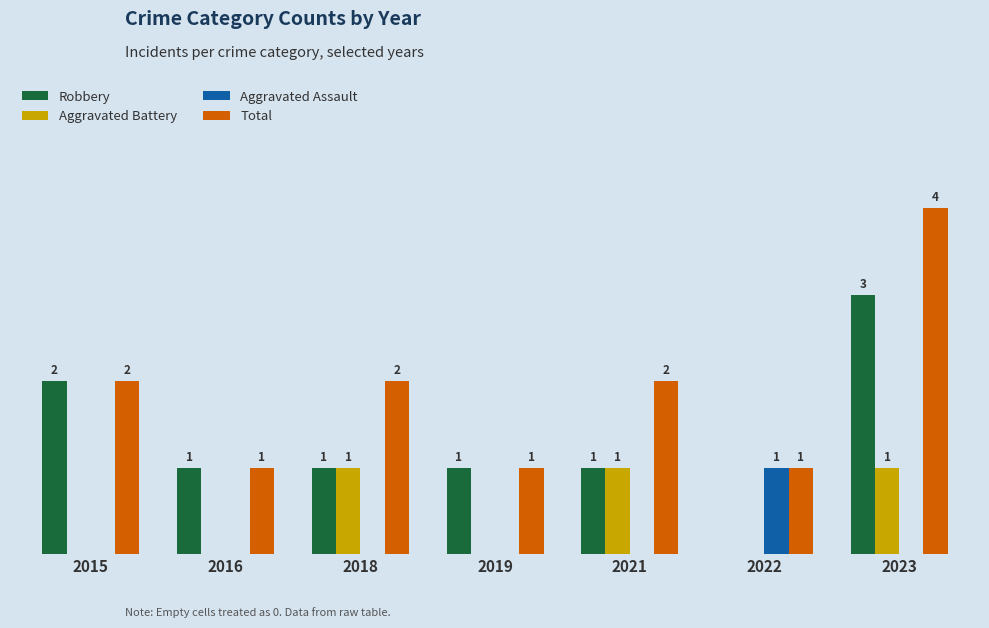

What are all the series names shown in the legend?

Robbery, Aggravated Battery, Aggravated Assault, Total